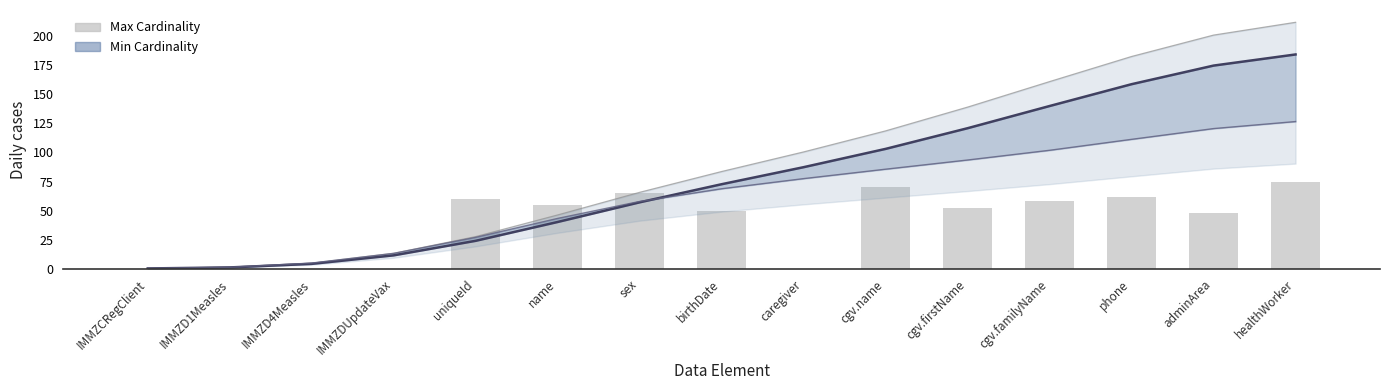

Are the bars grouped side by side (vs. stacked)?

Yes